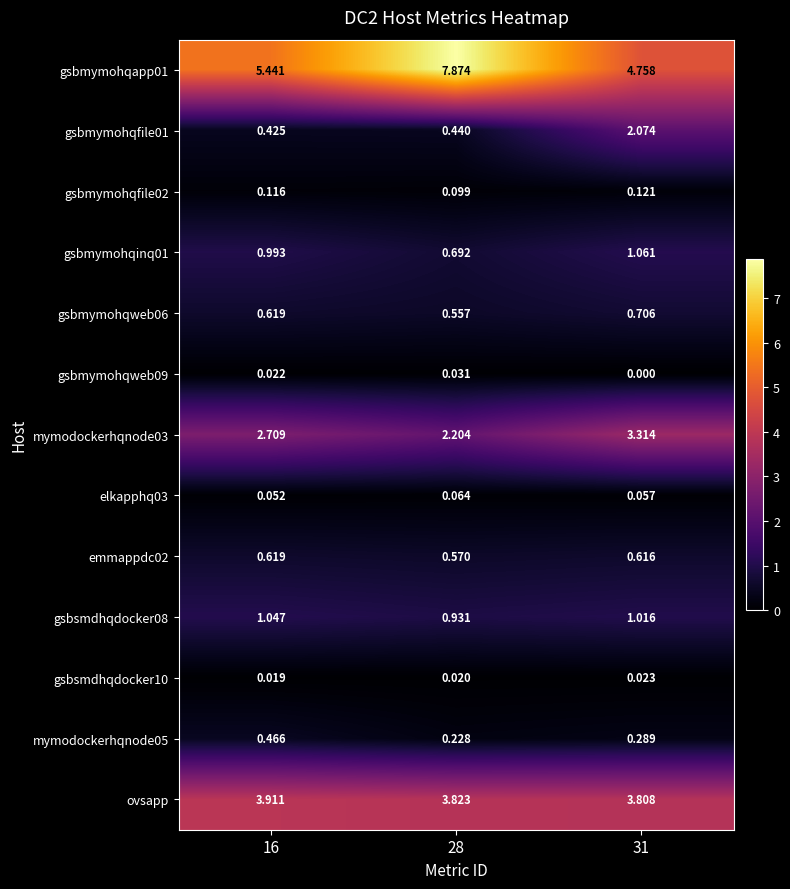

Is the value of gsbmymohqweb06 at 16 greater than the value of gsbmymohqinq01 at 28?

No